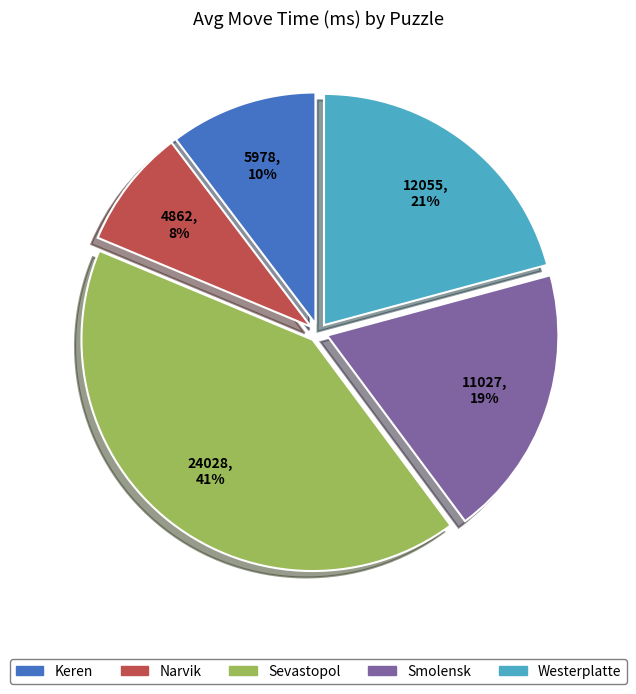

Between Smolensk and Narvik, which is larger?

Smolensk